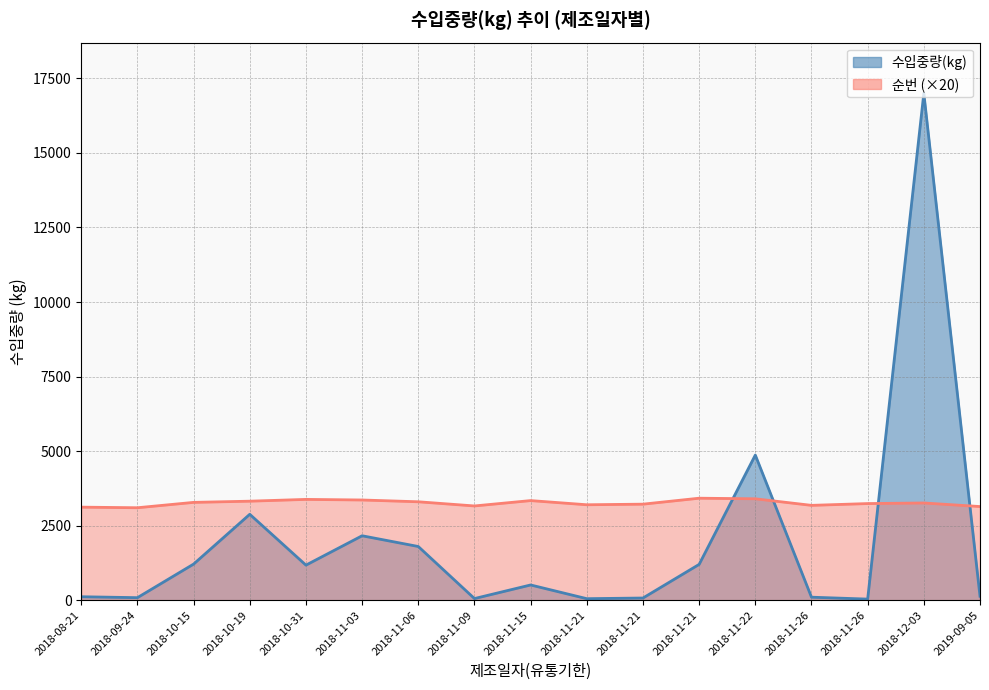

Where does the 순번 series first go above 163?

2018-10-15